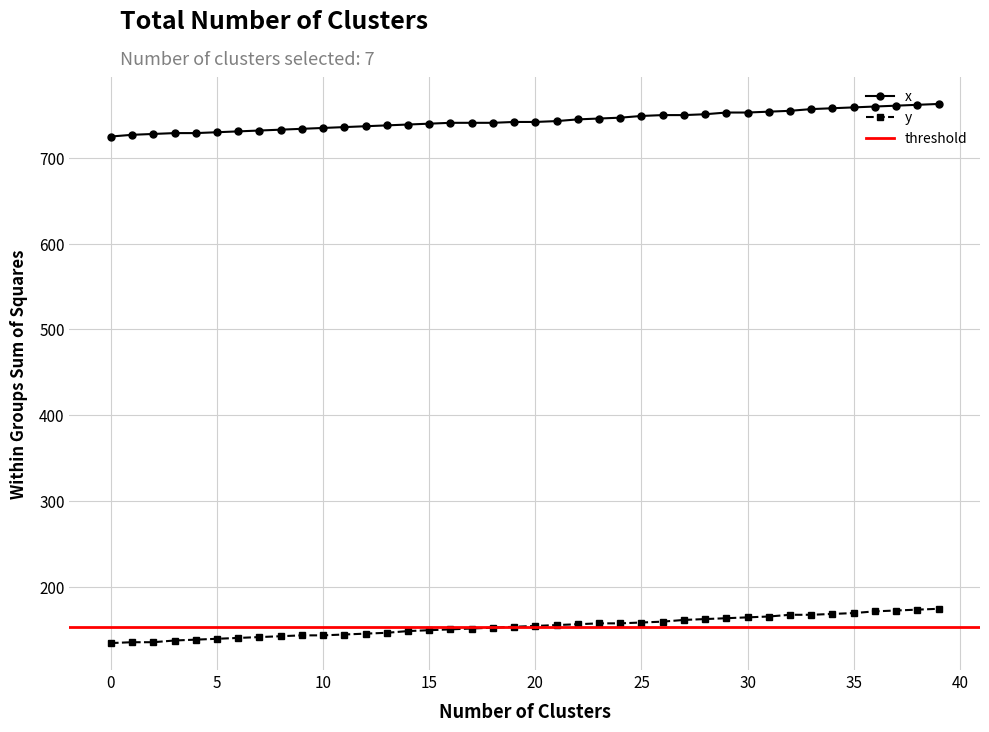

How many lines are shown in the chart?

2